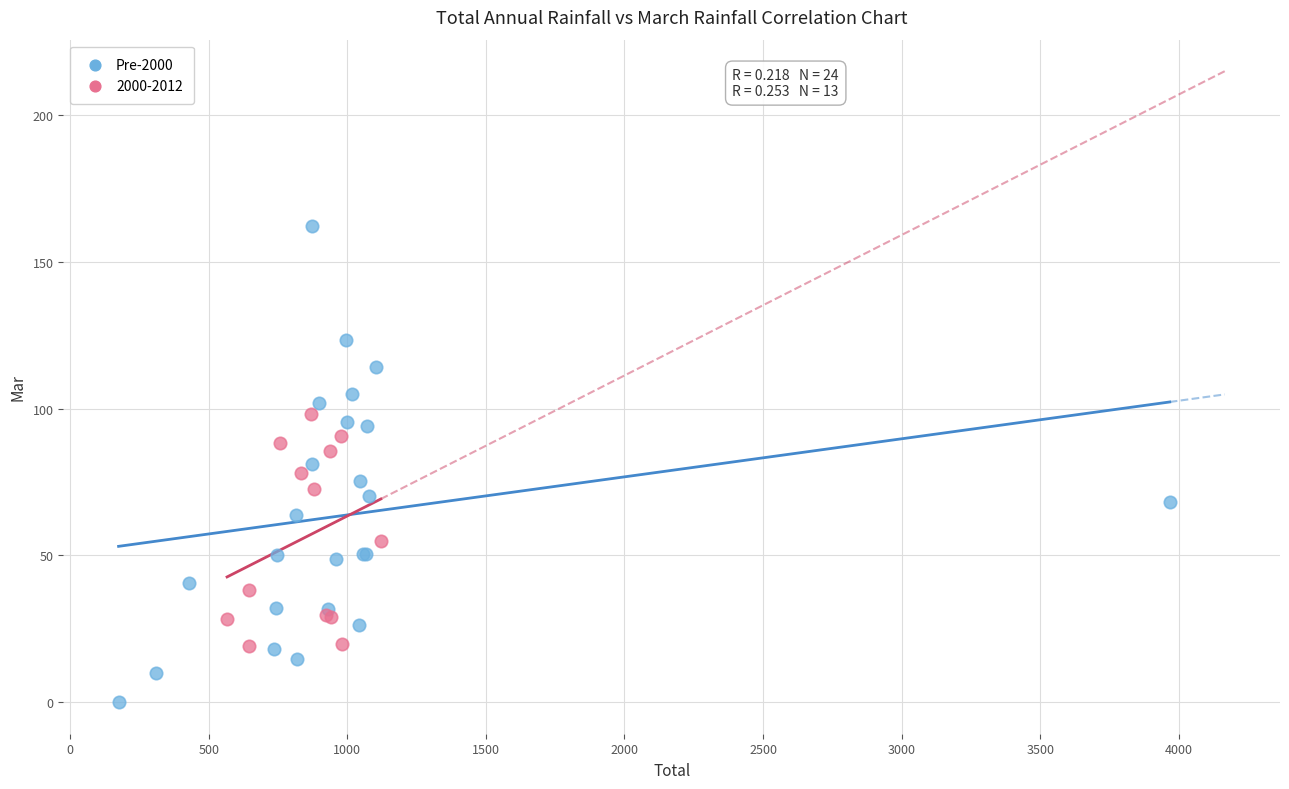

Which series has the largest Y range (max minus min)?

Pre-2000